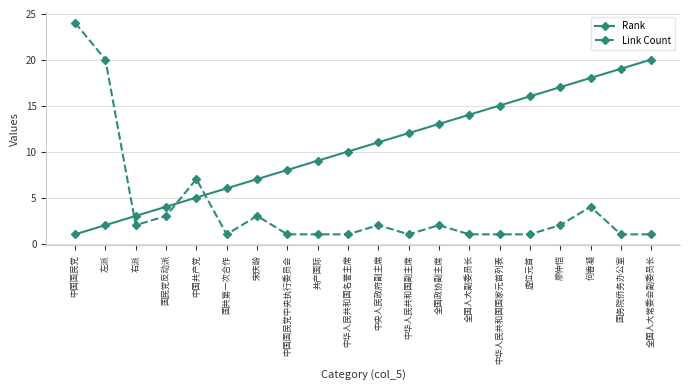

What is the difference between the maximum and minimum values in the Rank series?

19